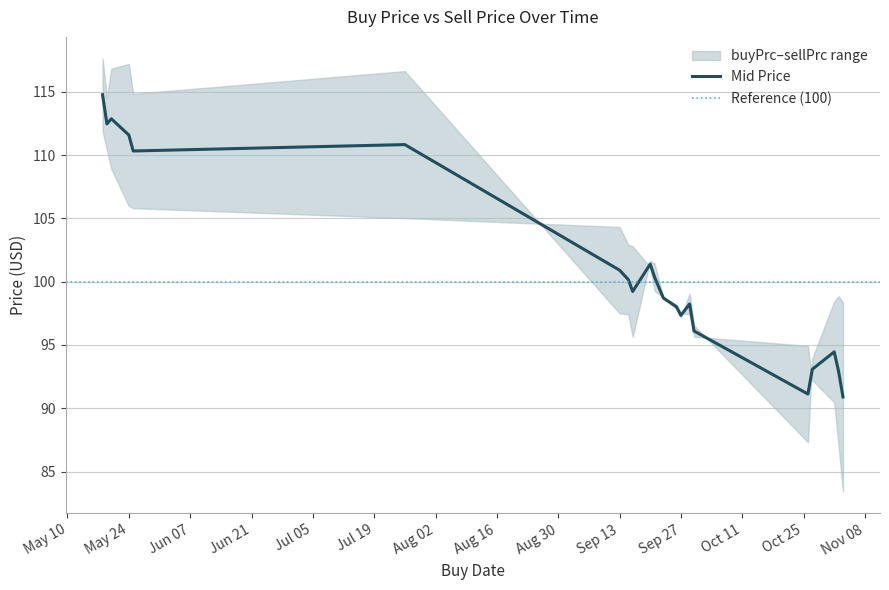

True or false: sellPrc has a value of 97.9 at 2022-09-26.

True